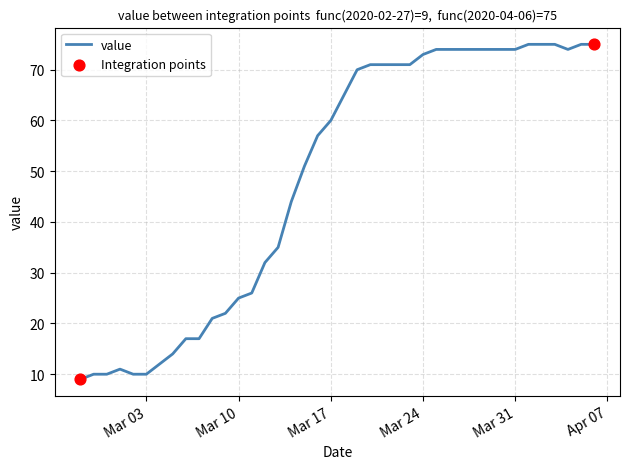

What is the smallest value displayed?

9